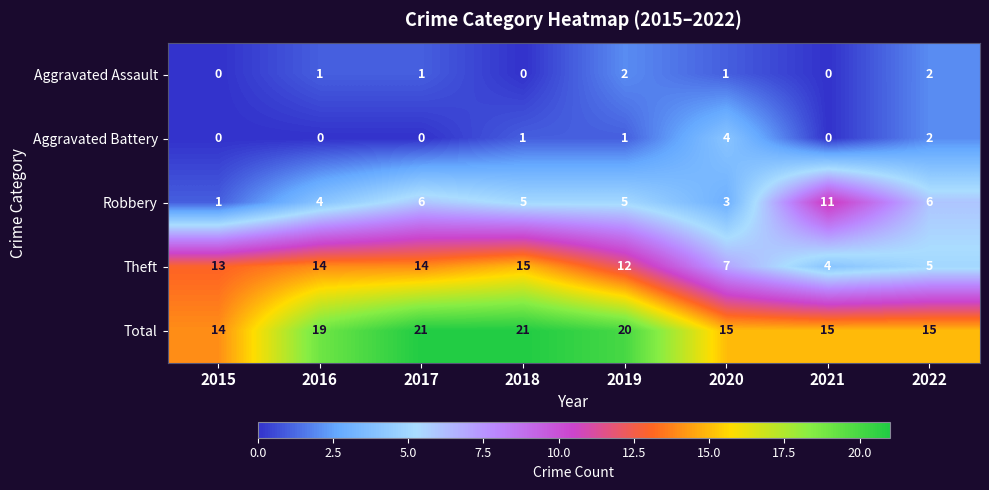

At 2019, list the series in order from largest to smallest.

Total, Theft, Robbery, Aggravated Assault, Aggravated Battery